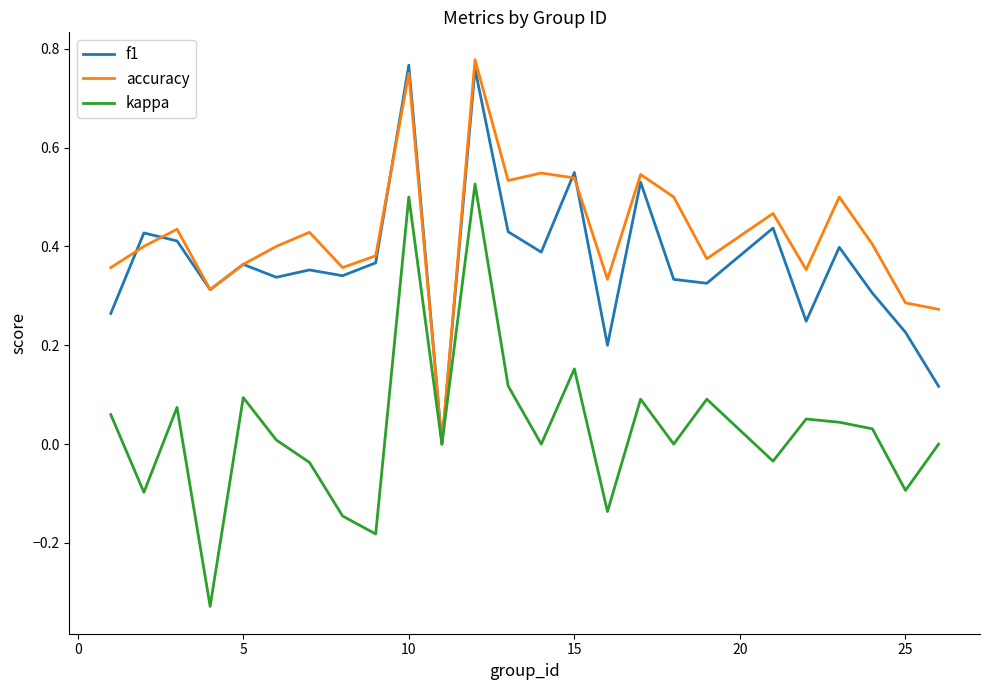

True or false: accuracy has more than 1 points higher than both neighbors.

True